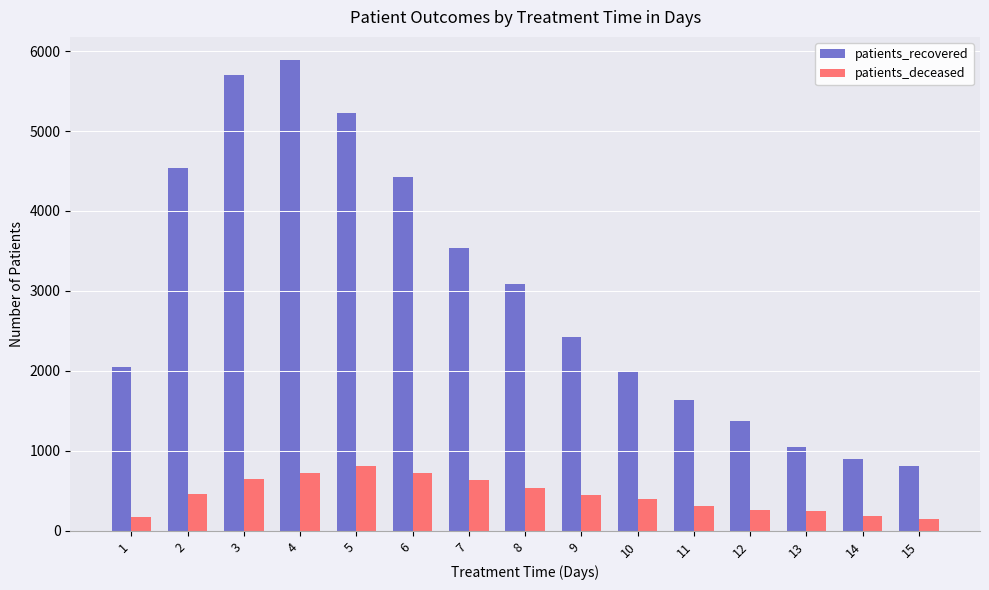

Does the chart contain stacked bars?

No